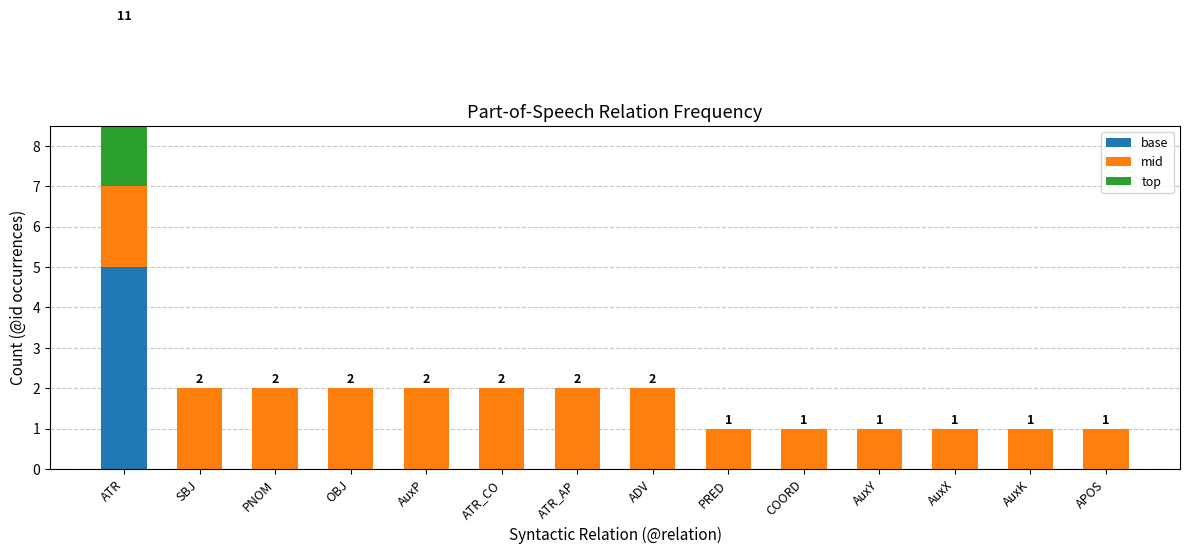

What is the greatest value displayed?

5